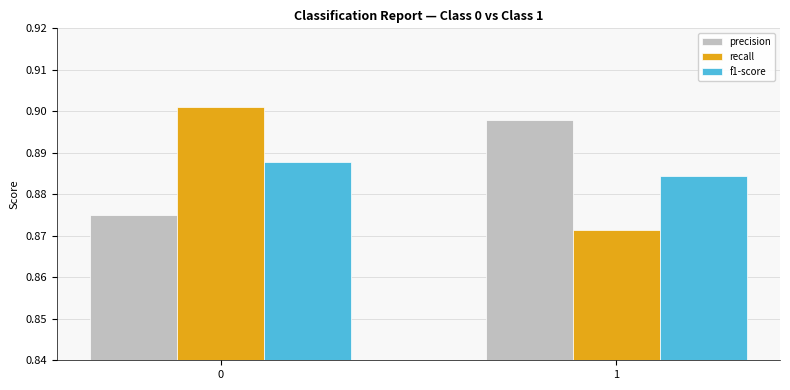

The value of f1-score at 1 is 0.6. True or false?

False